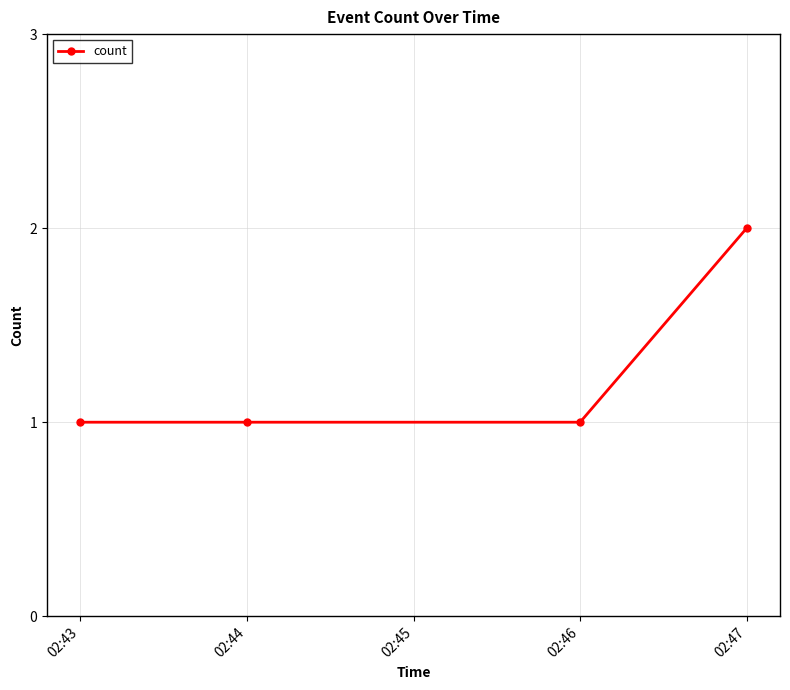

What is the value of the 1st point from the left?

1